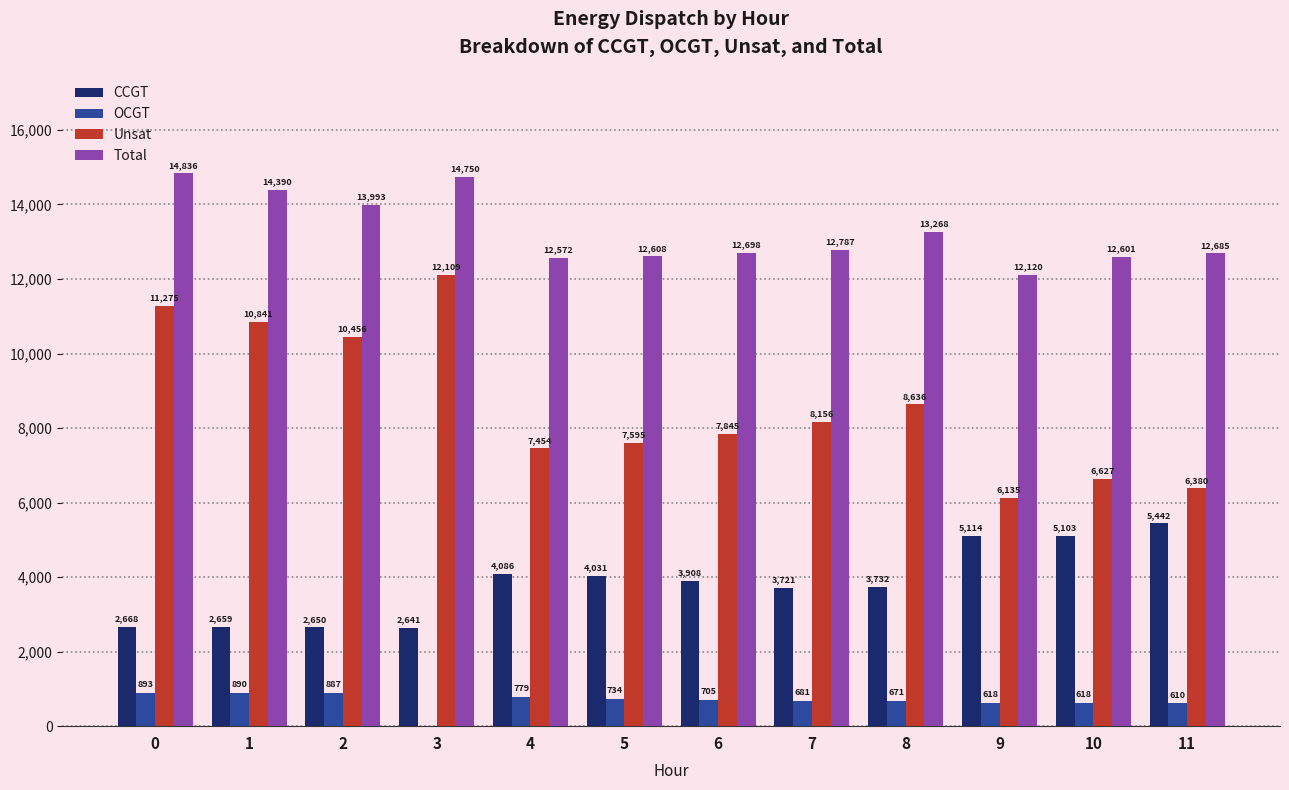

Reading left to right, list all the values displayed in this chart.

CCGT: 2668	2659	2650	2641	4086	4031	3908	3721	3732	5114	5103	5442
OCGT: 893	890	887	0	779	734	705	681	671	618	618	610
Unsat: 11275	10841	10456	12109	7454	7595	7845	8156	8636	6135	6627	6380
Total: 14836	14390	13993	14750	12572	12608	12698	12787	13268	12120	12601	12685